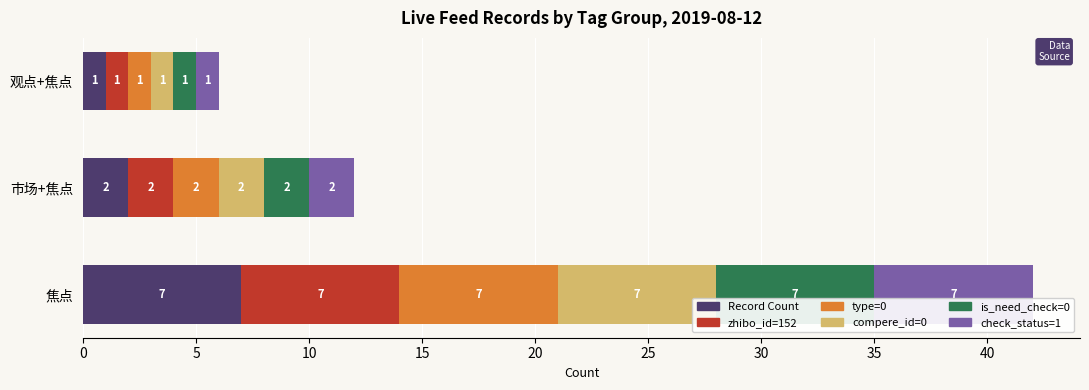

How many Record Count values are between 1 and 7?

3